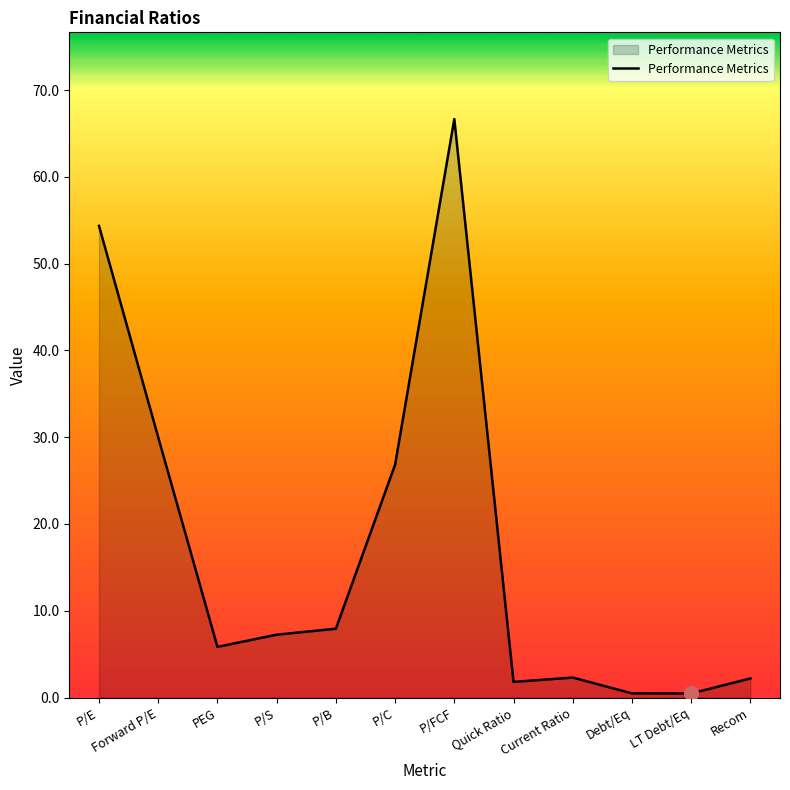

What position from the left is PEG?

3